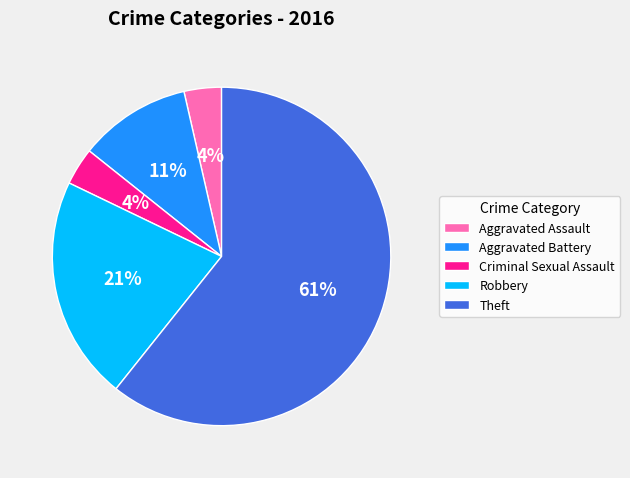

How many segments does this pie chart have?

5